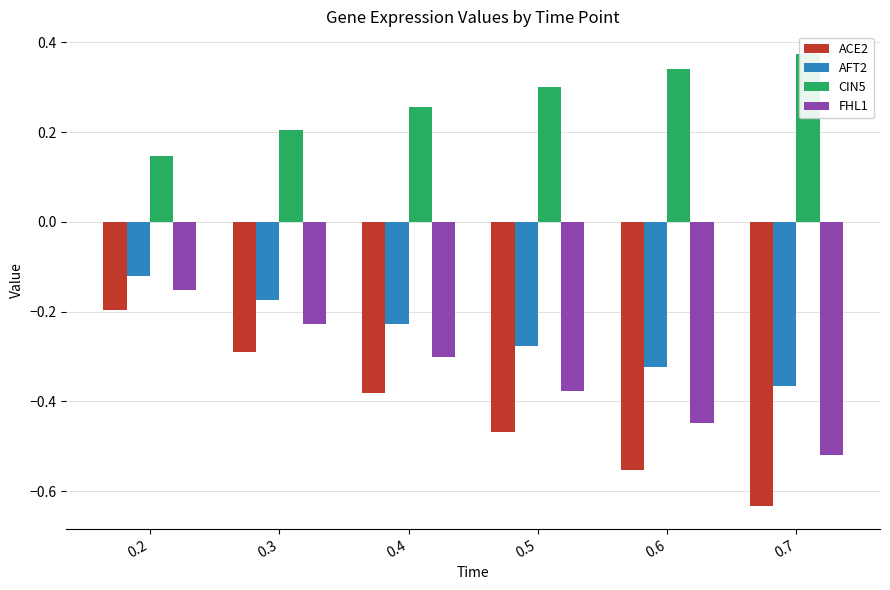

Which series has the largest total across all categories?

CIN5